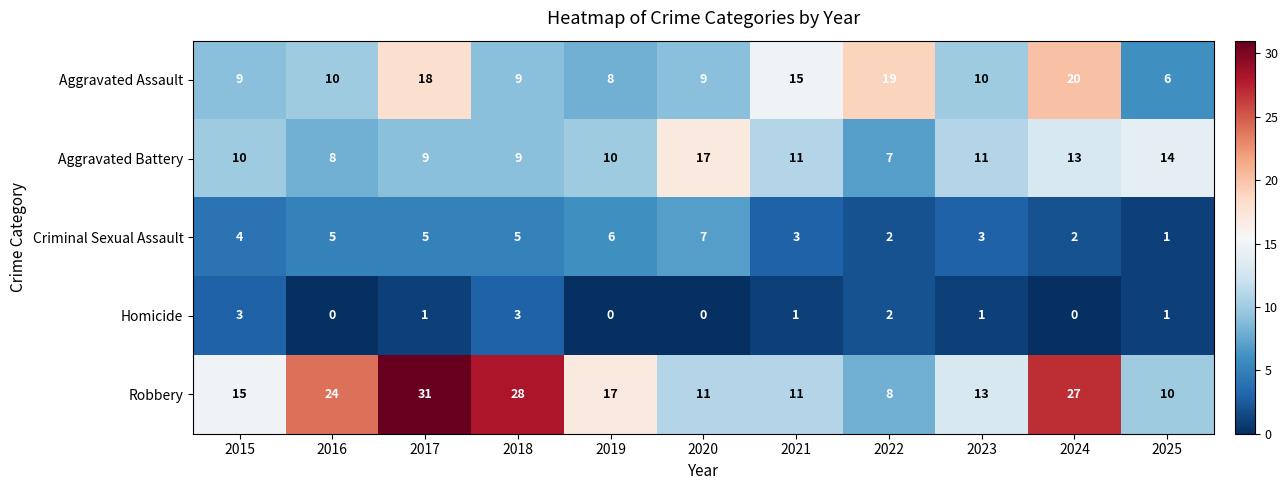

What is the difference between the highest and lowest values at 2025?

13